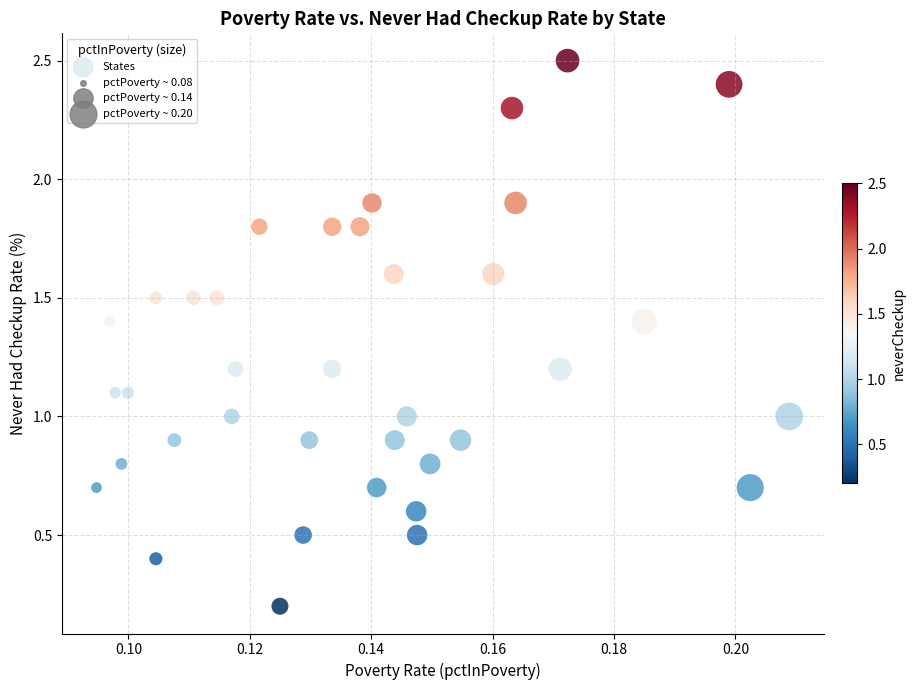

What is the range of Y values (max minus min)?

2.3